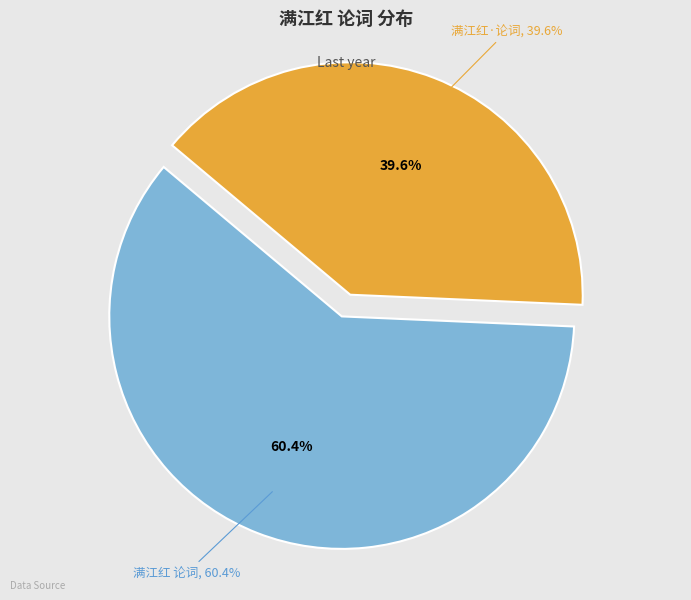

What is the change in value from 满江红 论词 to 满江红·论词?

-149301